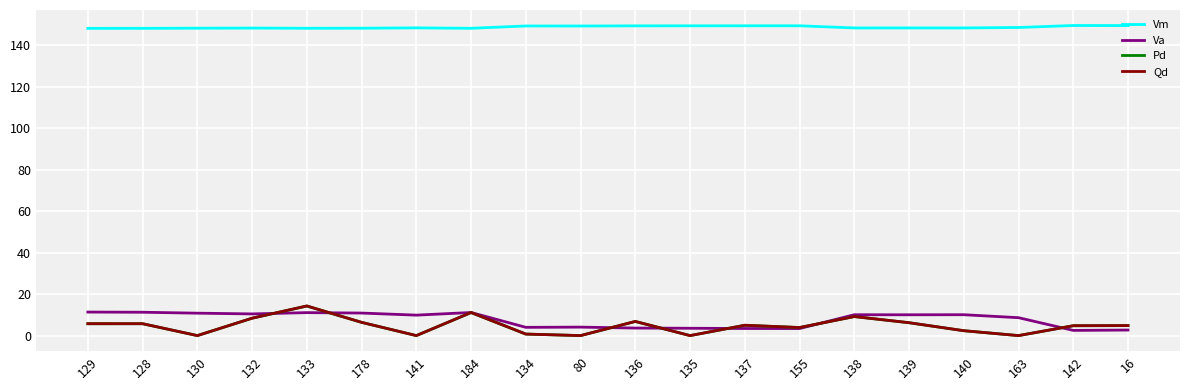

The Pd series shows 5.7 at 129. True or false?

True